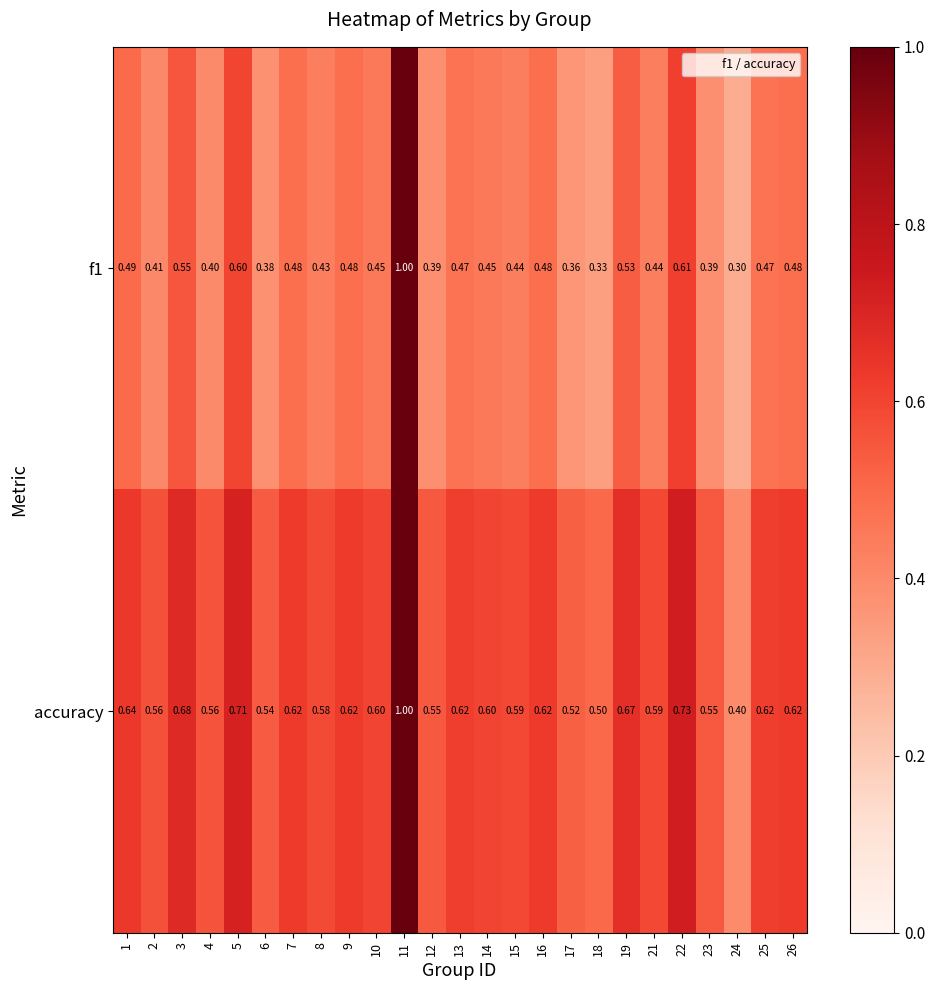

Is the value of accuracy at 16 greater than the value of f1 at 26?

Yes